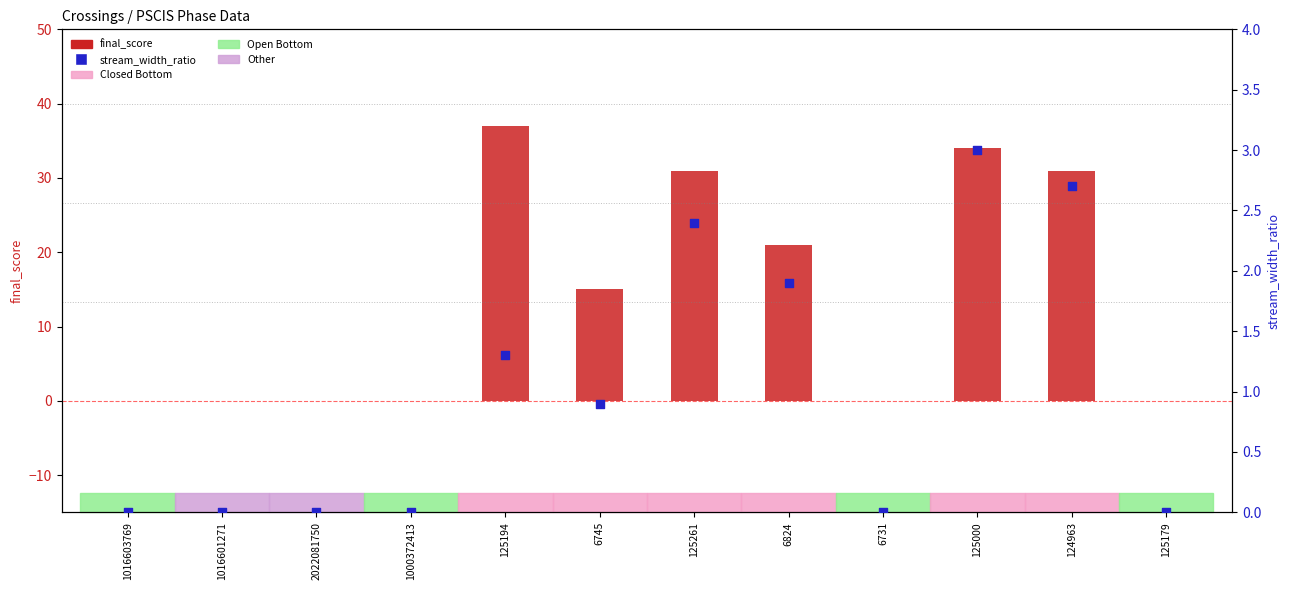

Which series has the largest total across all categories?

final_score